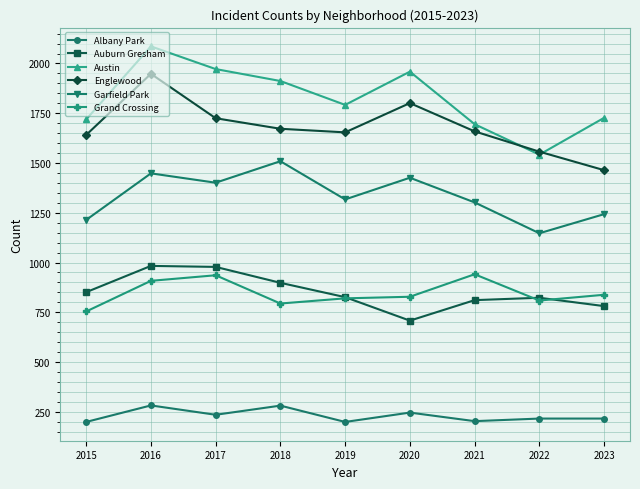

What is the sum of the Auburn Gresham values at 2021 and 2022?

1634